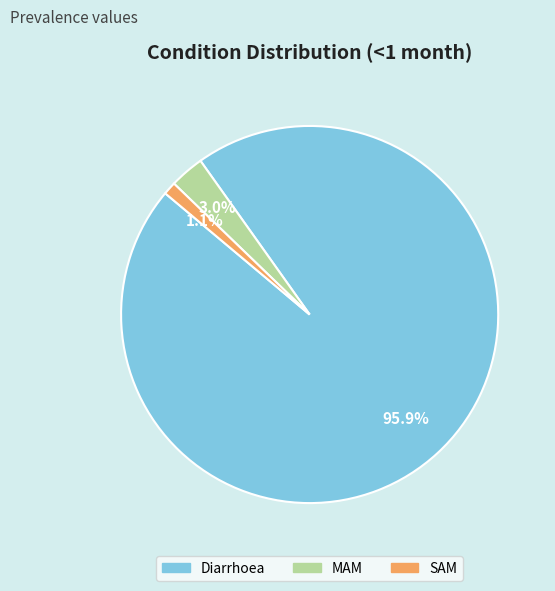

Rank the categories by value from lowest to highest.

SAM, MAM, Diarrhoea